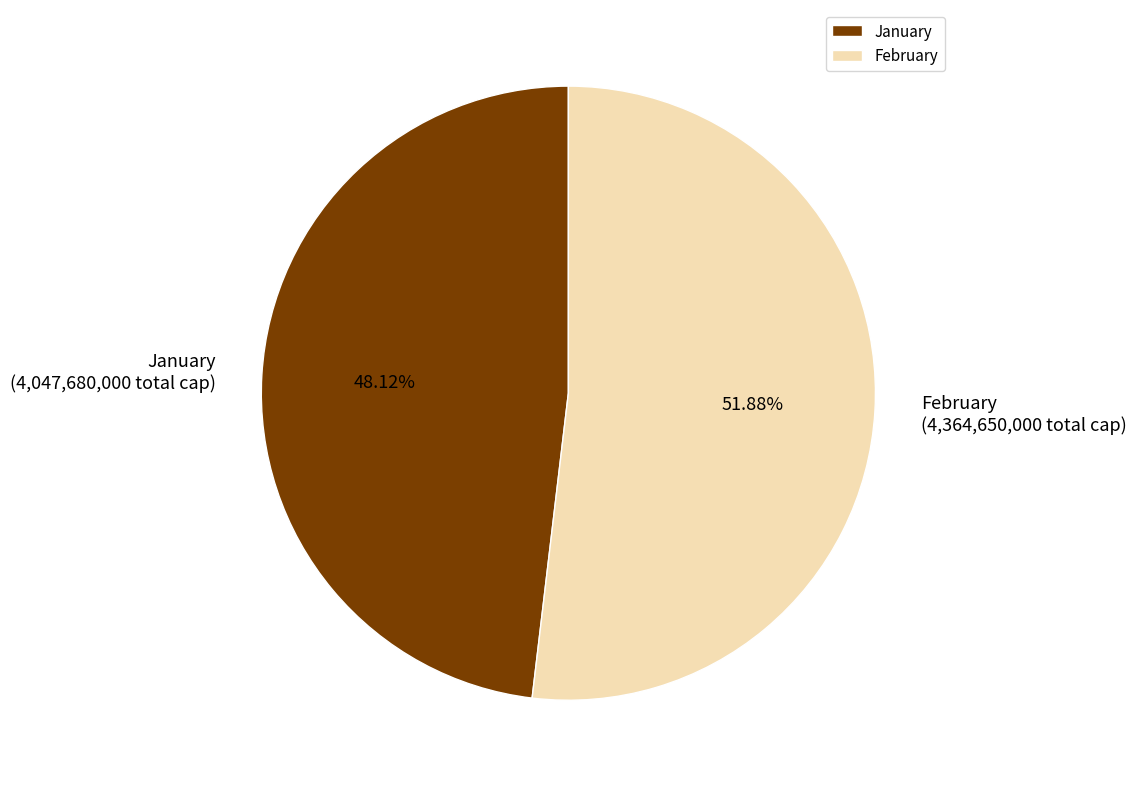

Which has a higher value, January or February?

February